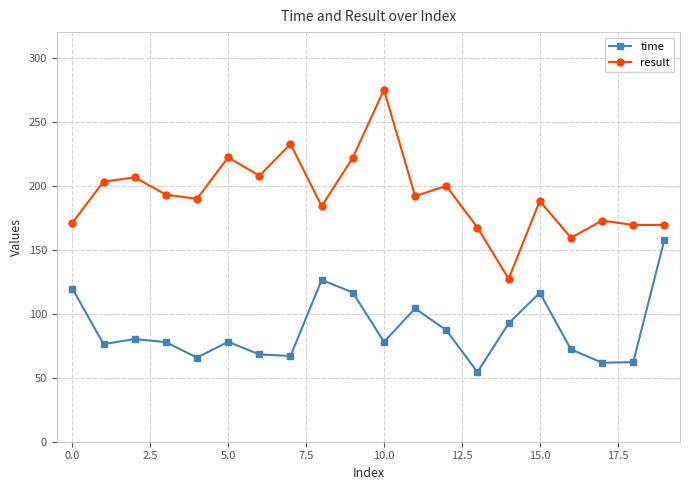

True or false: result and time cross at least once.

False